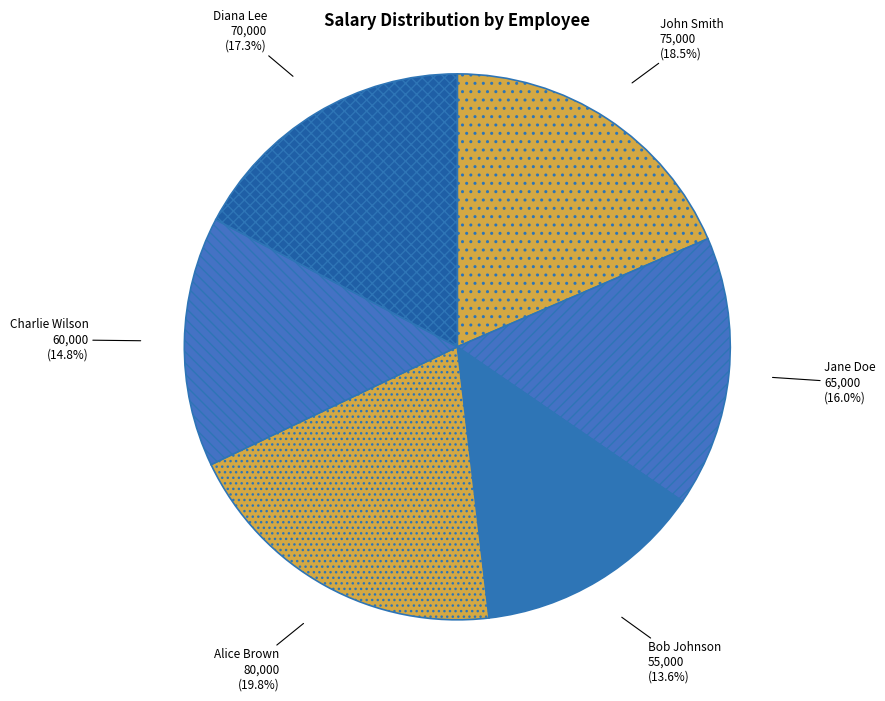

Combined, do Diana Lee and Alice Brown account for over 50%?

No